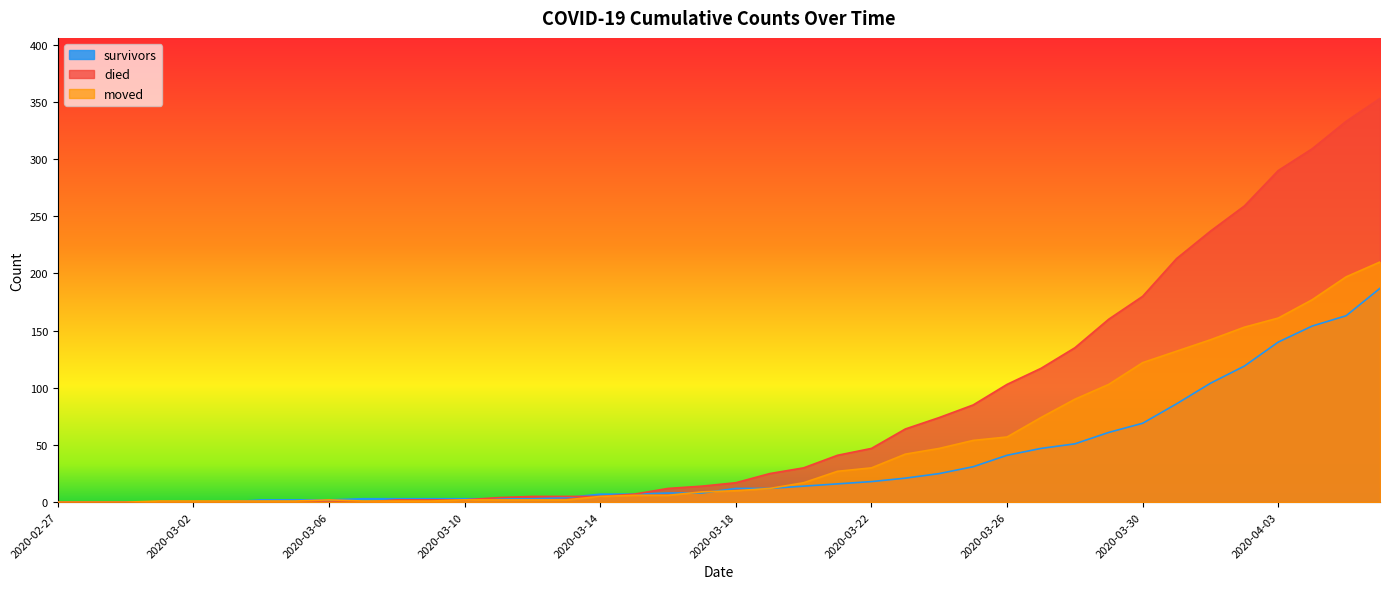

How many lines are shown in the chart?

3